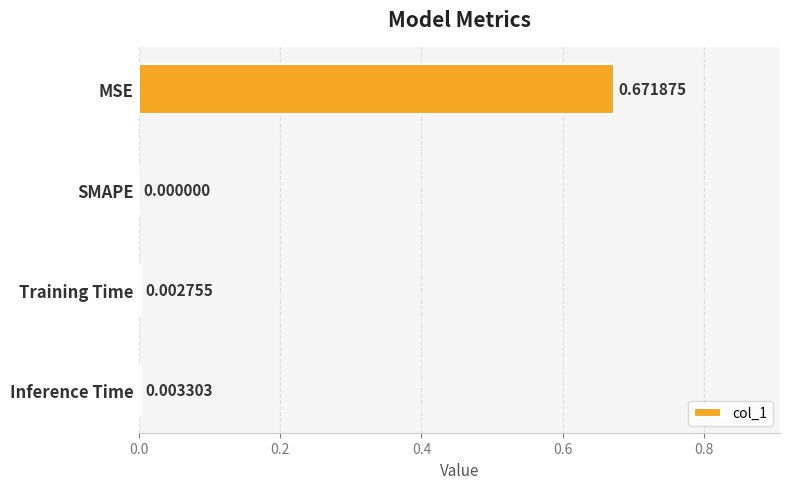

What is the change in value from MSE to SMAPE?

-0.7